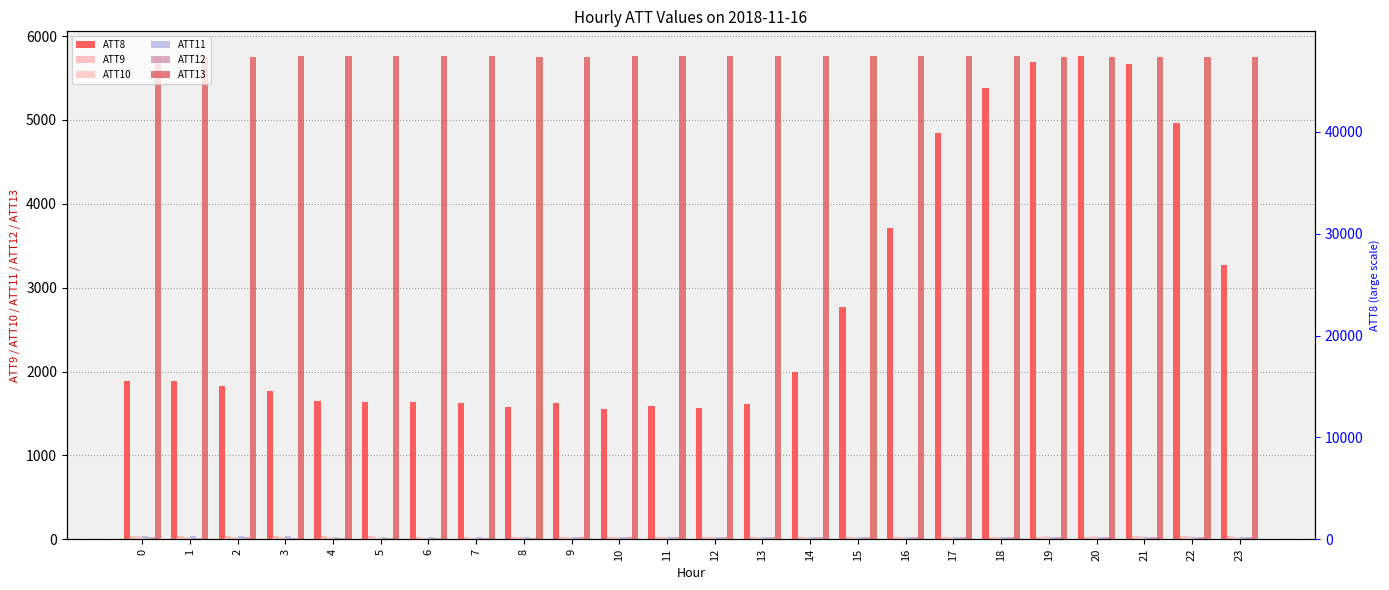

What is the highest value of the ATT13 series?

5768.1